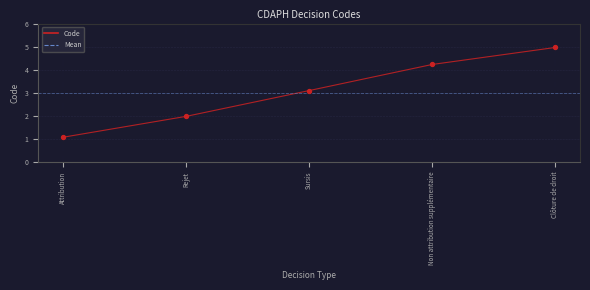

What is the ratio of the value at Sursis to the value at Rejet?

1.6